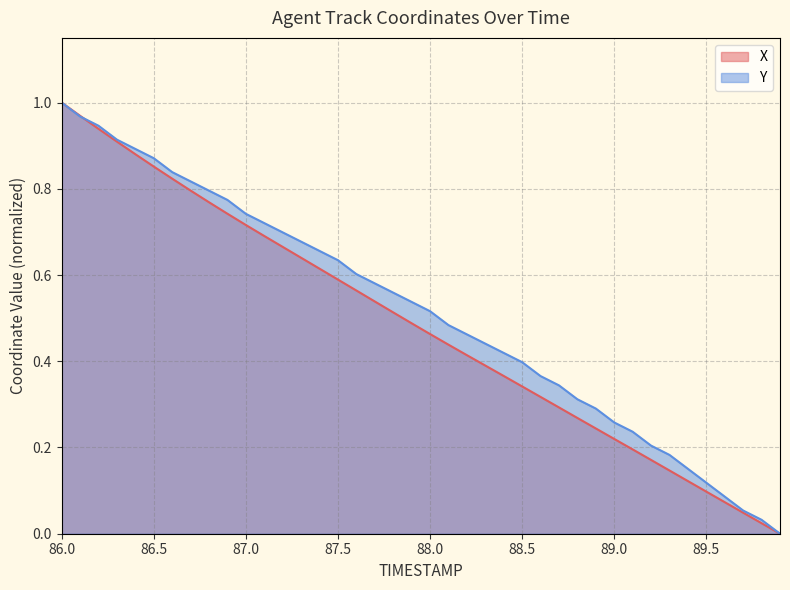

True or false: Y and X intersect in this chart.

True